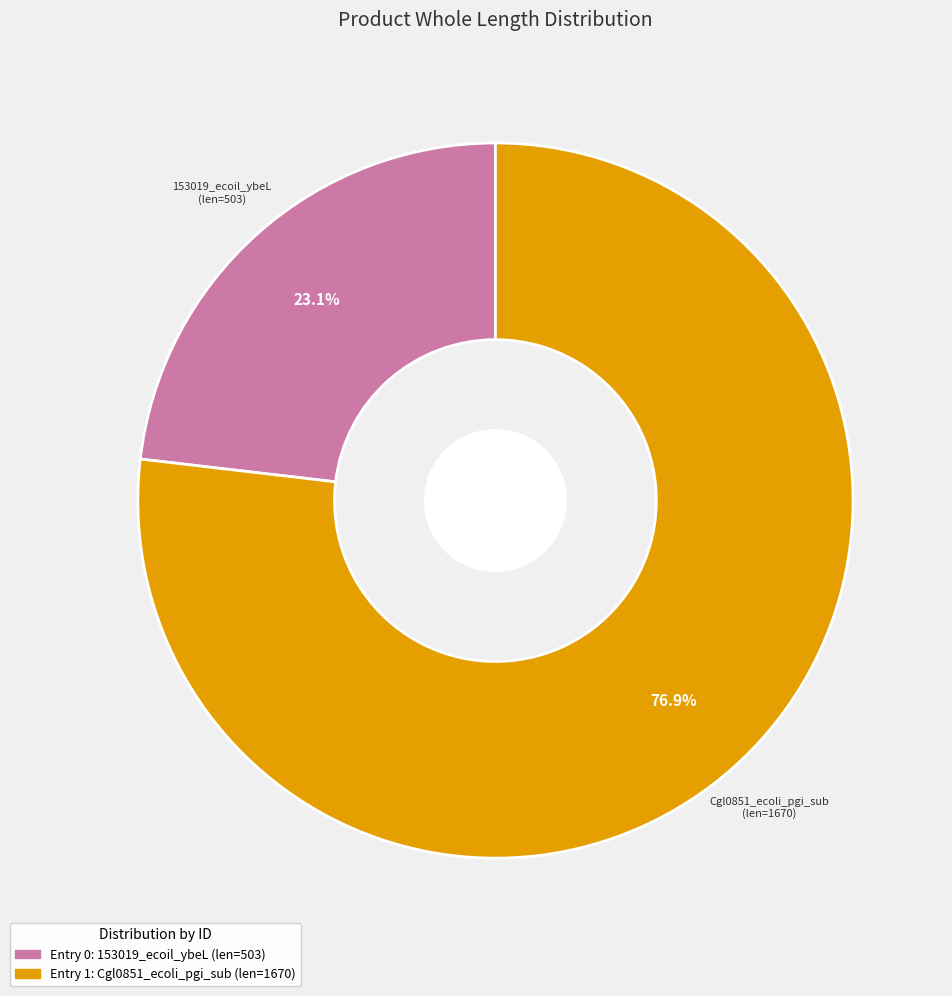

Which slice is the largest?

Cgl0851_ecoli_pgi_sub